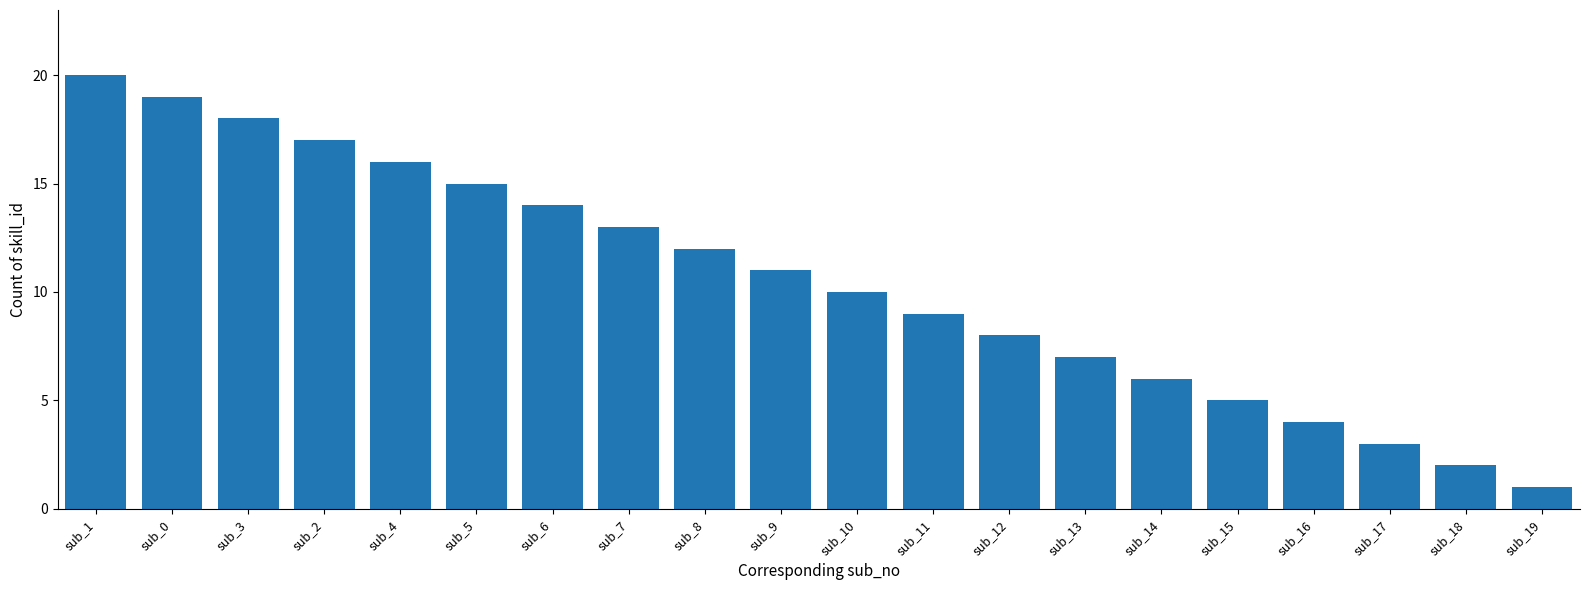

Rank the categories by value from lowest to highest.

sub_19, sub_18, sub_17, sub_16, sub_15, sub_14, sub_13, sub_12, sub_11, sub_10, sub_9, sub_8, sub_7, sub_6, sub_5, sub_4, sub_2, sub_3, sub_0, sub_1